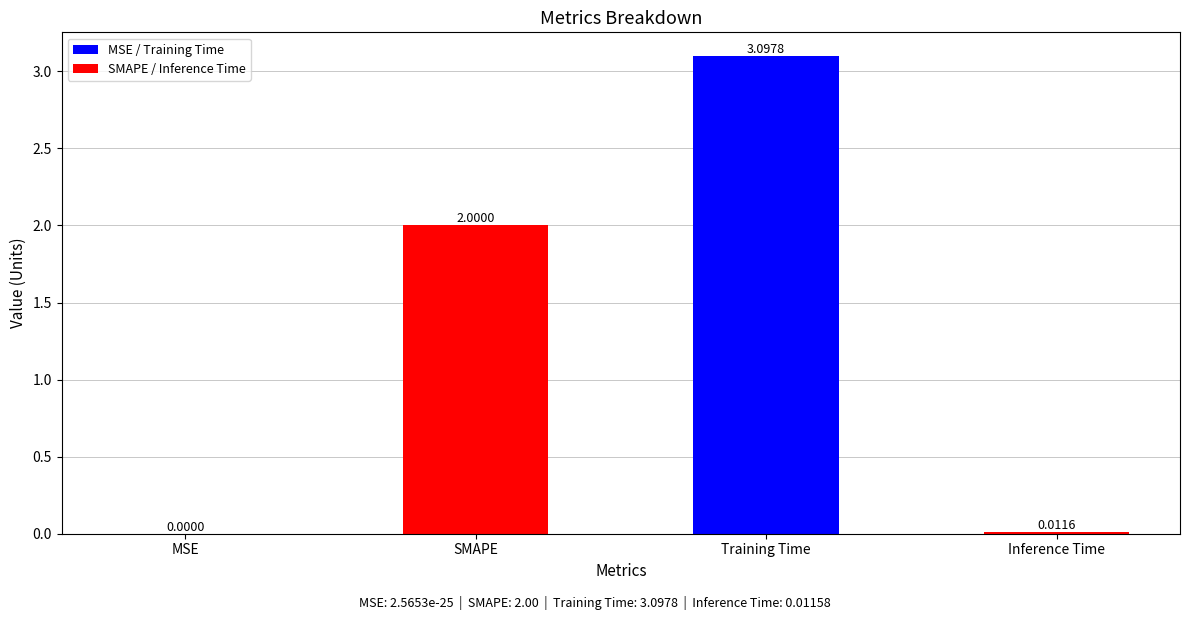

How many categories are shown in the chart?

4